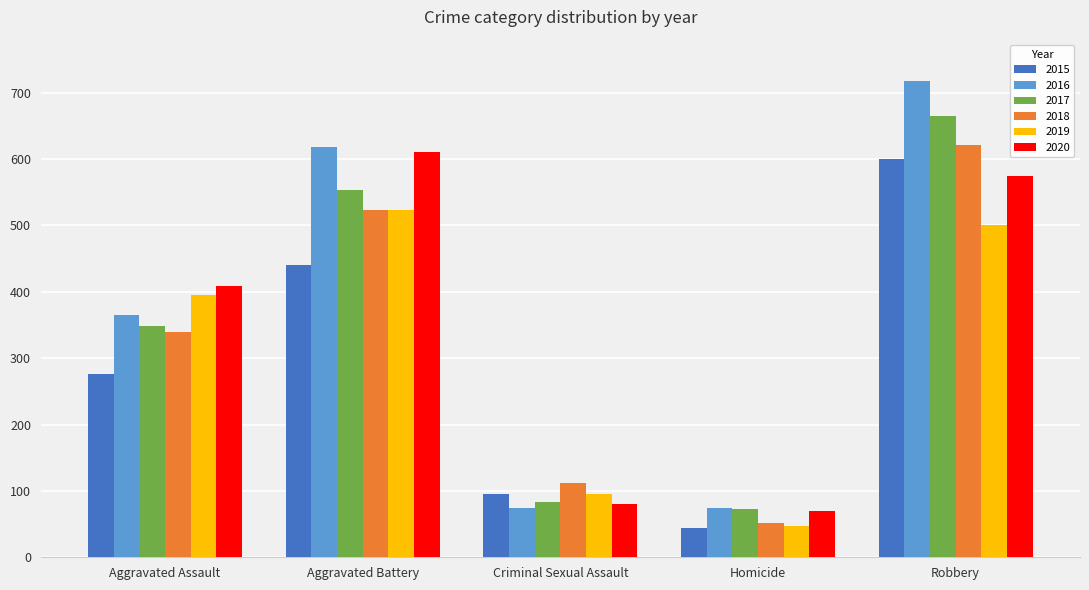

The value of 2019 at Robbery is 204. True or false?

False